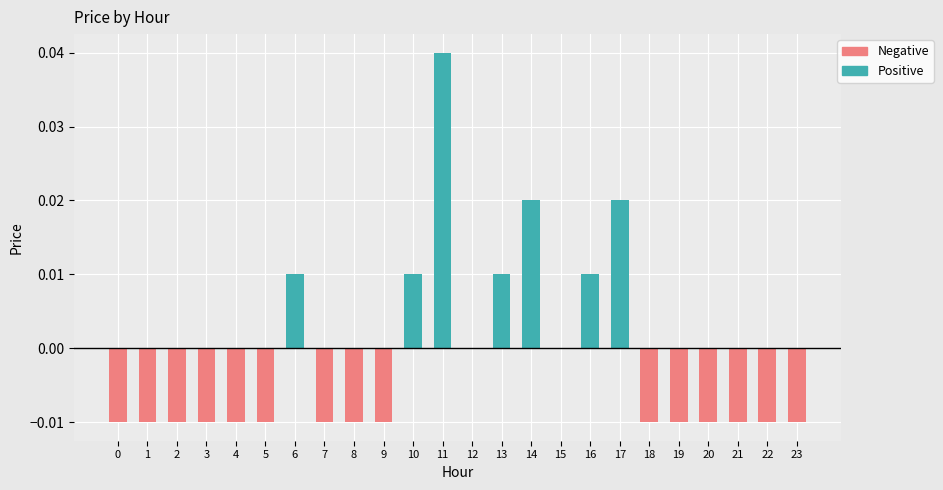

Which series has the largest range (max minus min)?

Positive